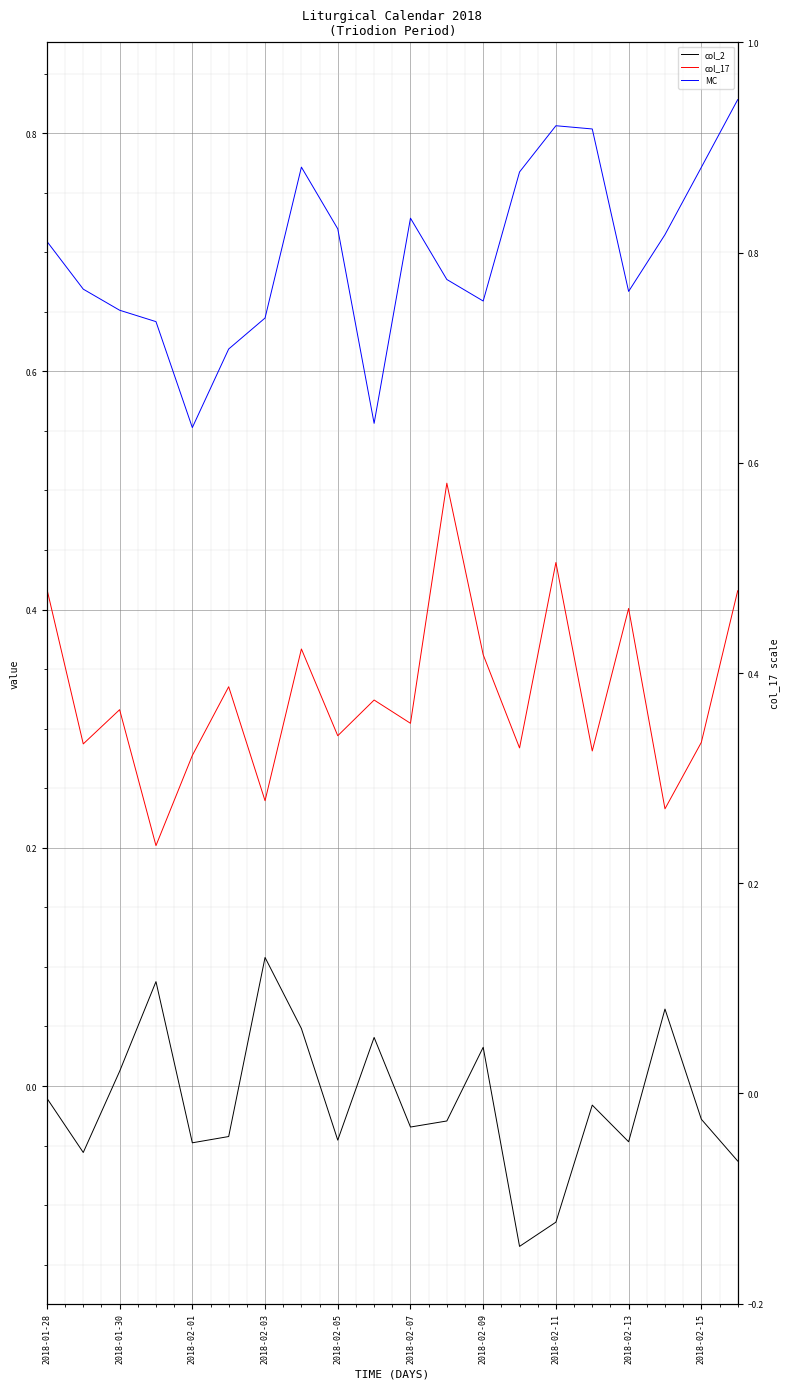

What is the sum of all col_2 values?

-0.3